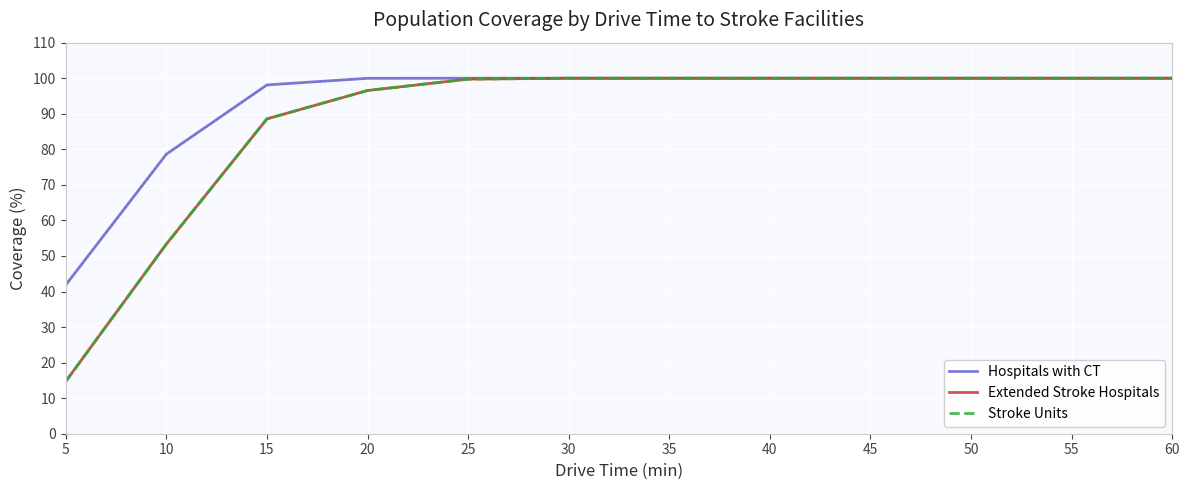

True or false: Extended Stroke Hospitals and Hospitals with CT cross at least once.

False